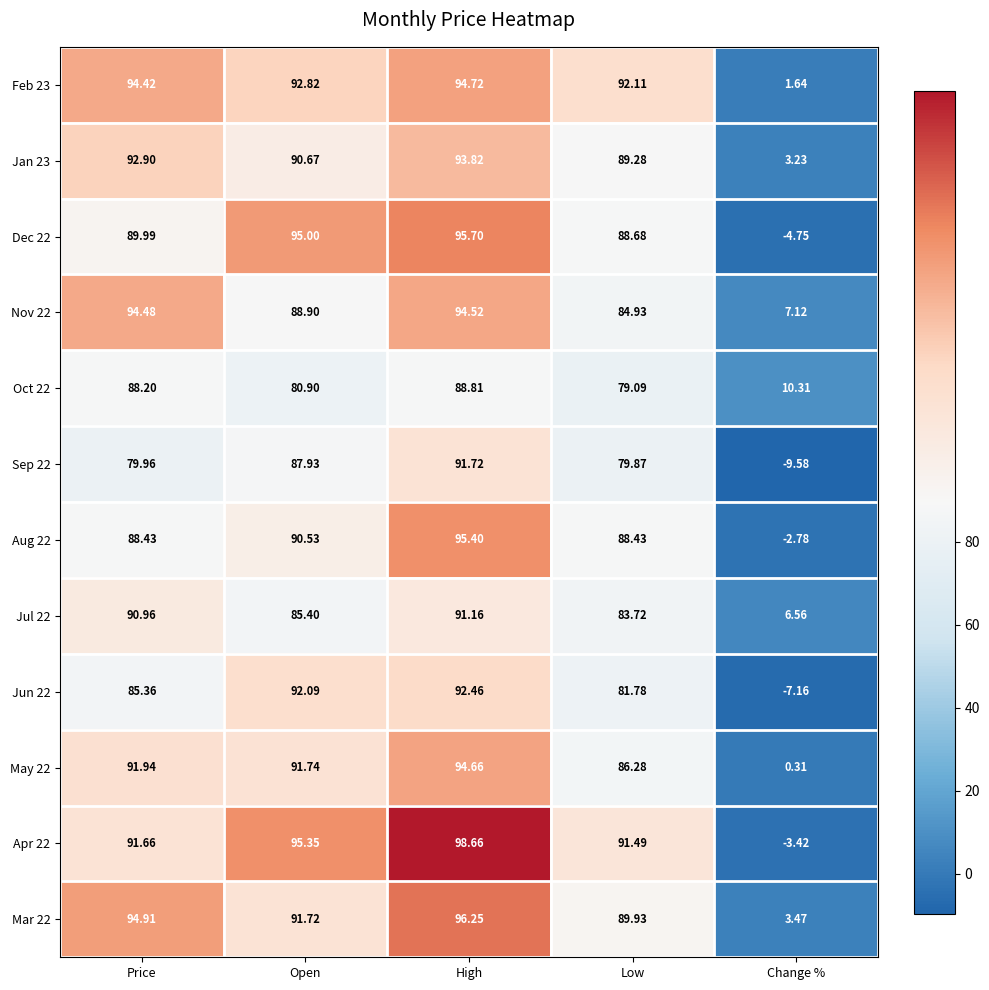

At Open, list the series in order from smallest to largest.

Oct 22, Jul 22, Sep 22, Nov 22, Aug 22, Jan 23, Mar 22, May 22, Jun 22, Feb 23, Dec 22, Apr 22